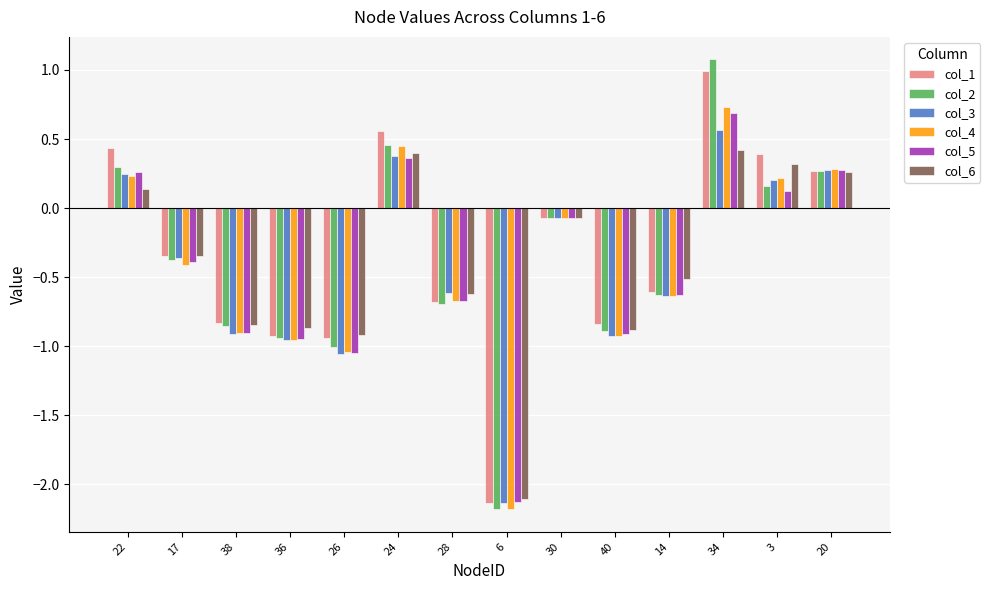

The value of col_2 at 38 is -0.9. True or false?

True